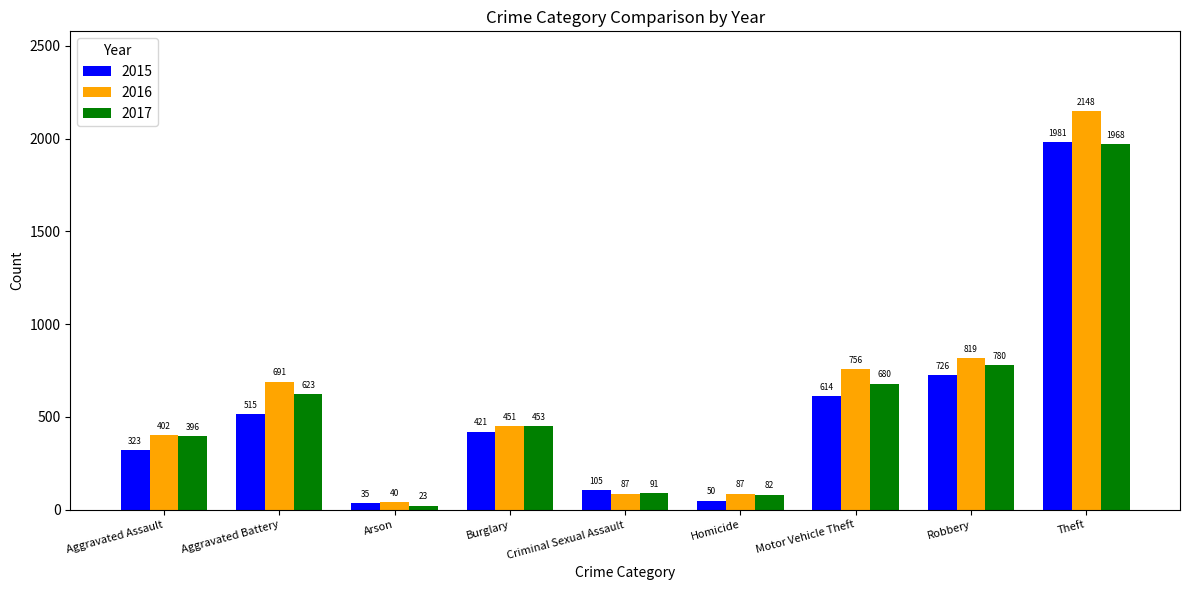

Are the bars horizontal?

No